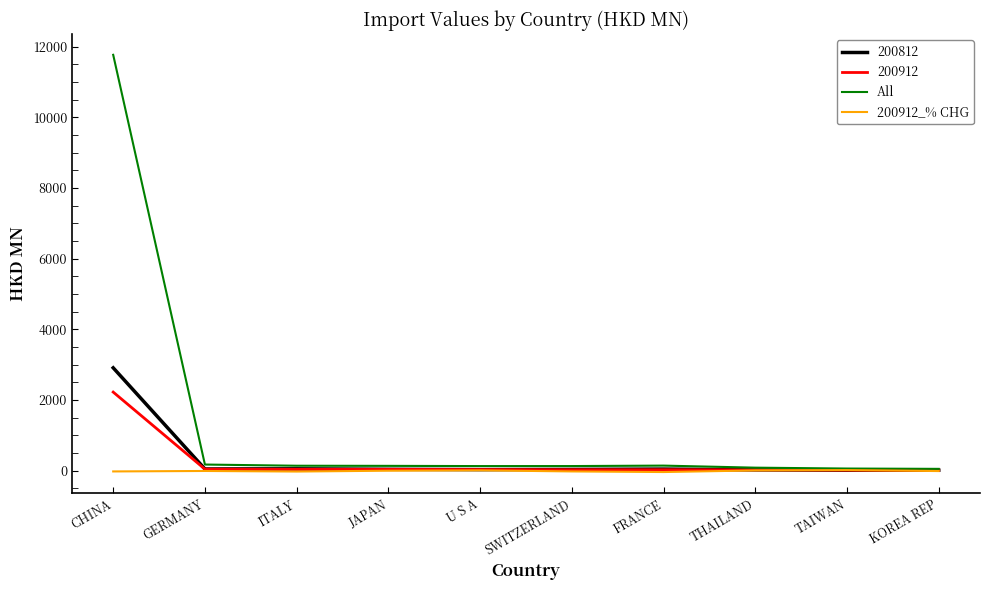

Which series has the largest total across all categories?

All